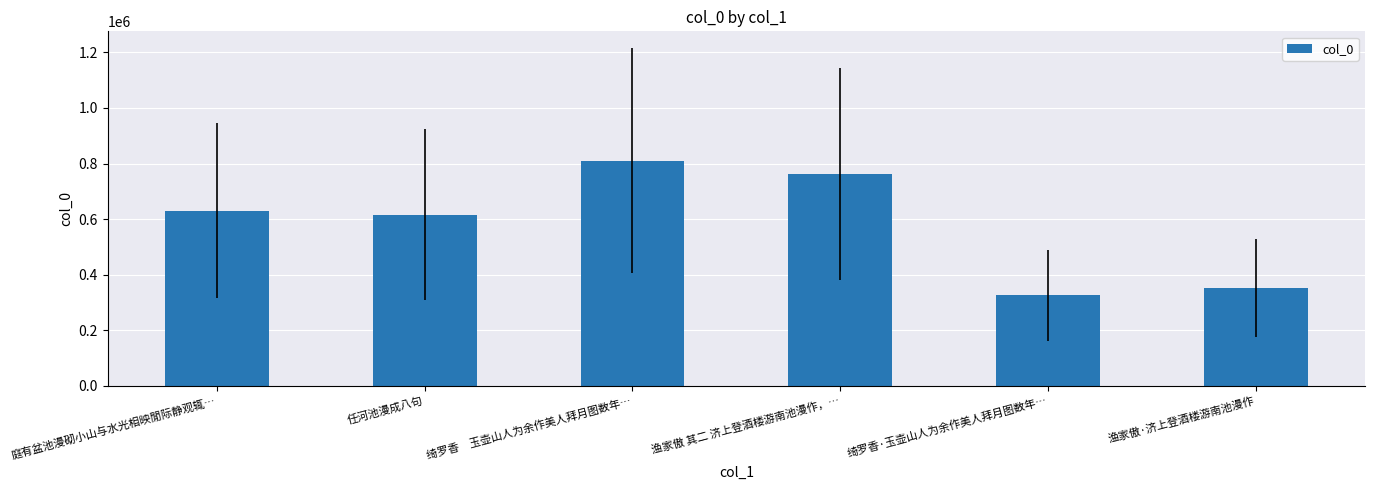

Which category has the highest value across all series?

绮罗香　玉壶山人为余作美人拜月图数年…